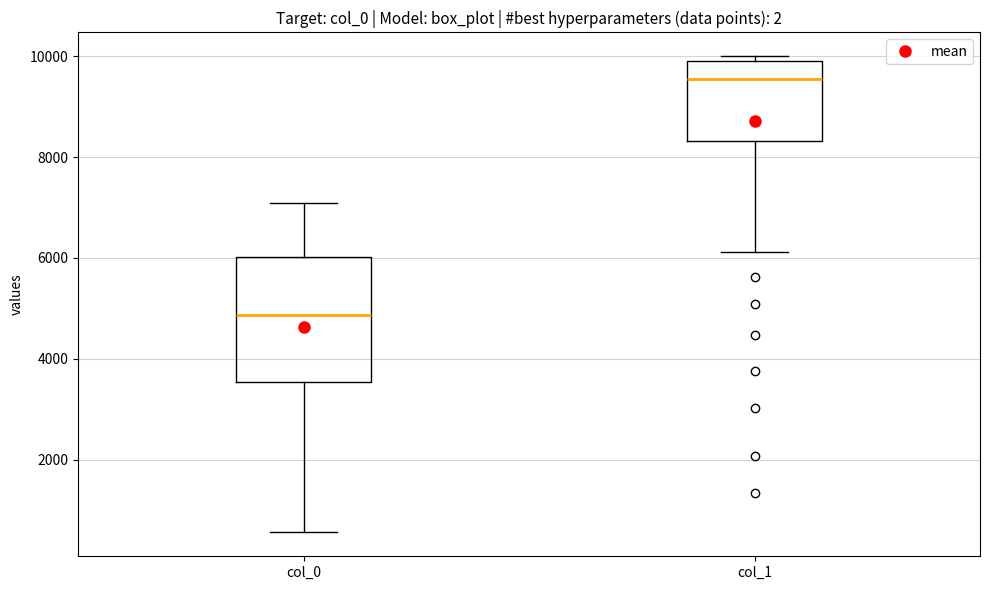

Which box is the tallest, from its lower edge to its upper edge?

col_0